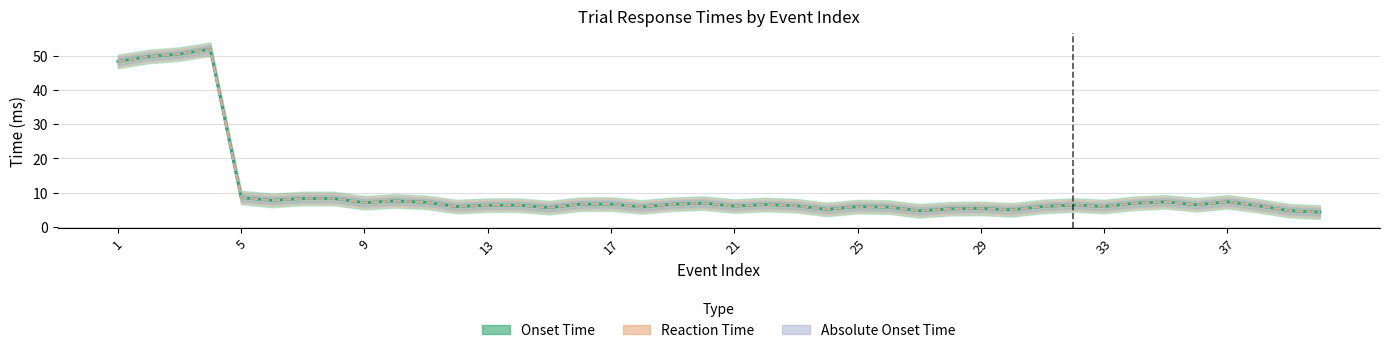

The value of Absolute Onset Time at 22 is 2.5. True or false?

False